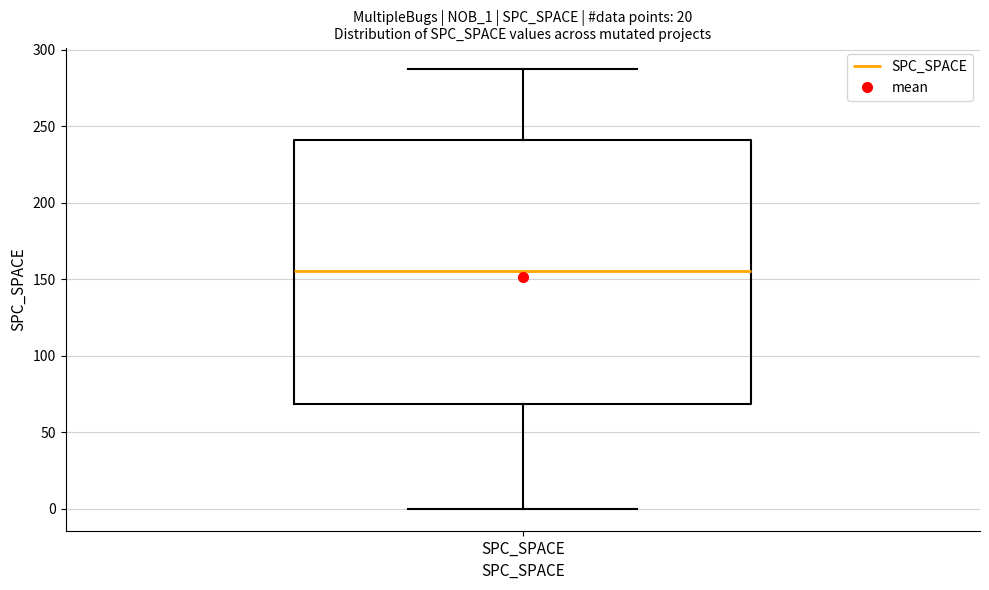

Where does the median line of the box for SPC_SPACE sit on the y-axis? The values are not printed on the chart, so give them approximately, as read against the axis.

155